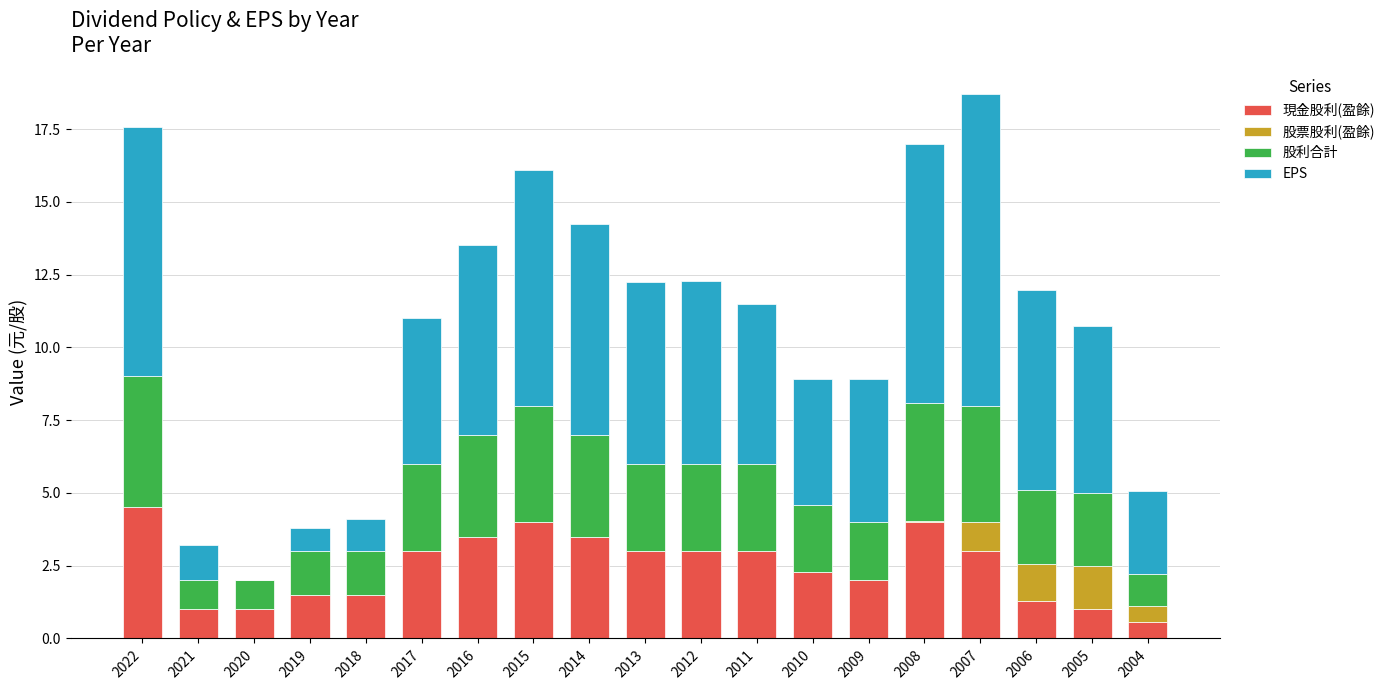

How many distinct data groups are displayed?

4